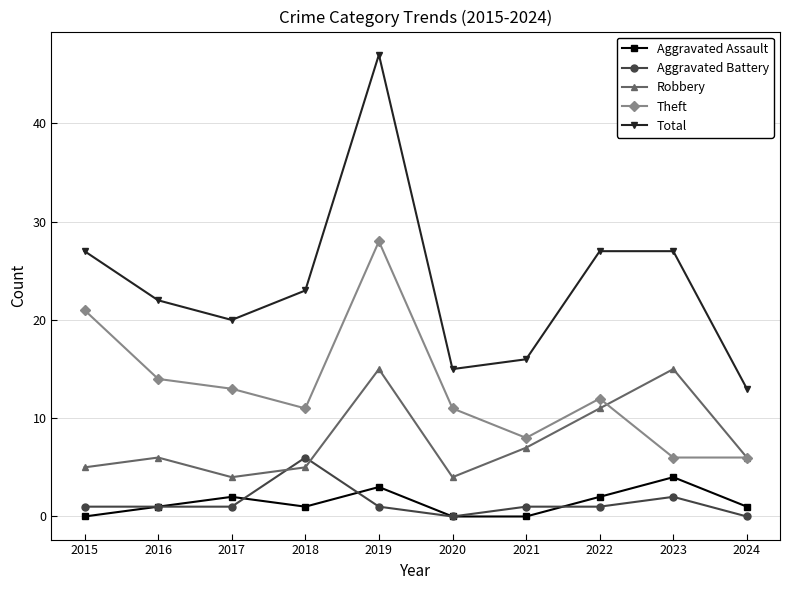

How many times do Robbery and Aggravated Battery cross each other?

2